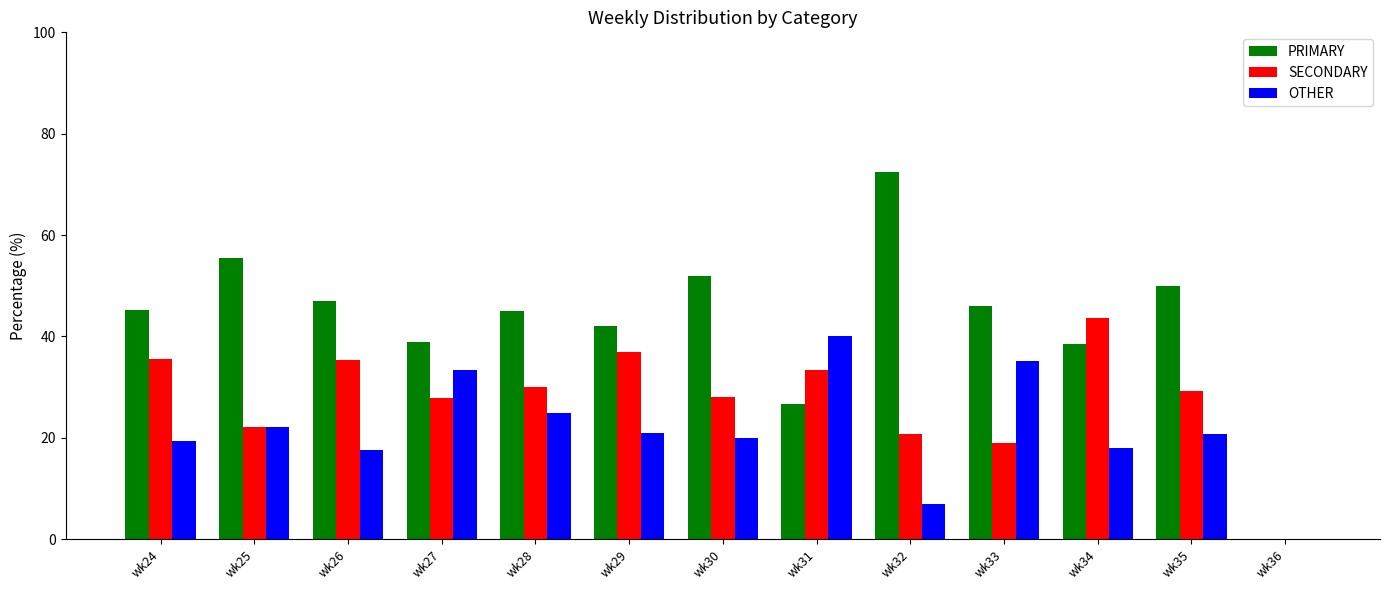

True or false: SECONDARY has a value of 66.0 at wk34.

False